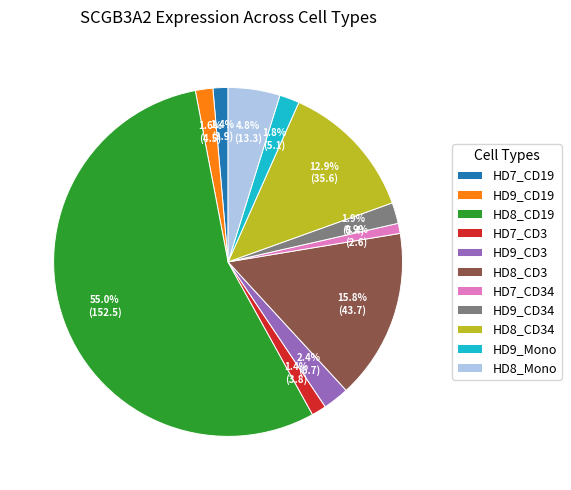

What is the largest slice in the pie chart?

HD8_CD19